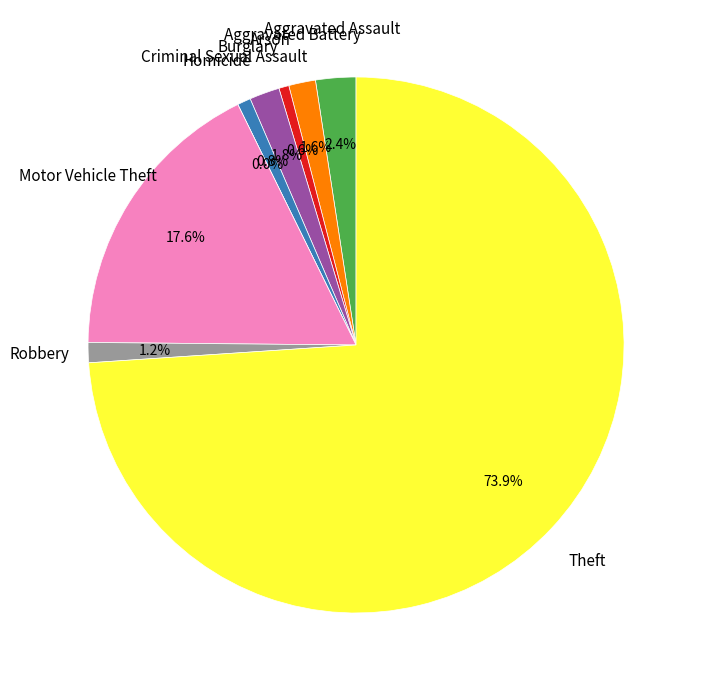

True or false: Criminal Sexual Assault accounts for 1% of the total.

True